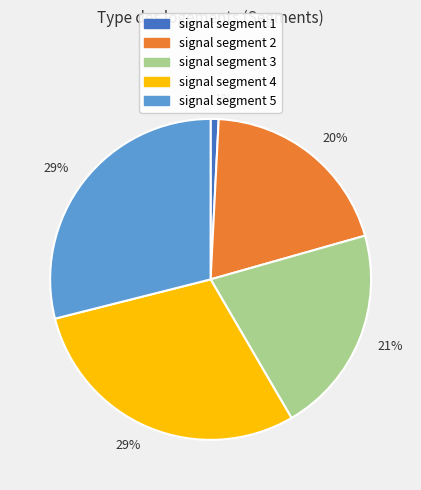

Is there a majority slice in this chart?

No